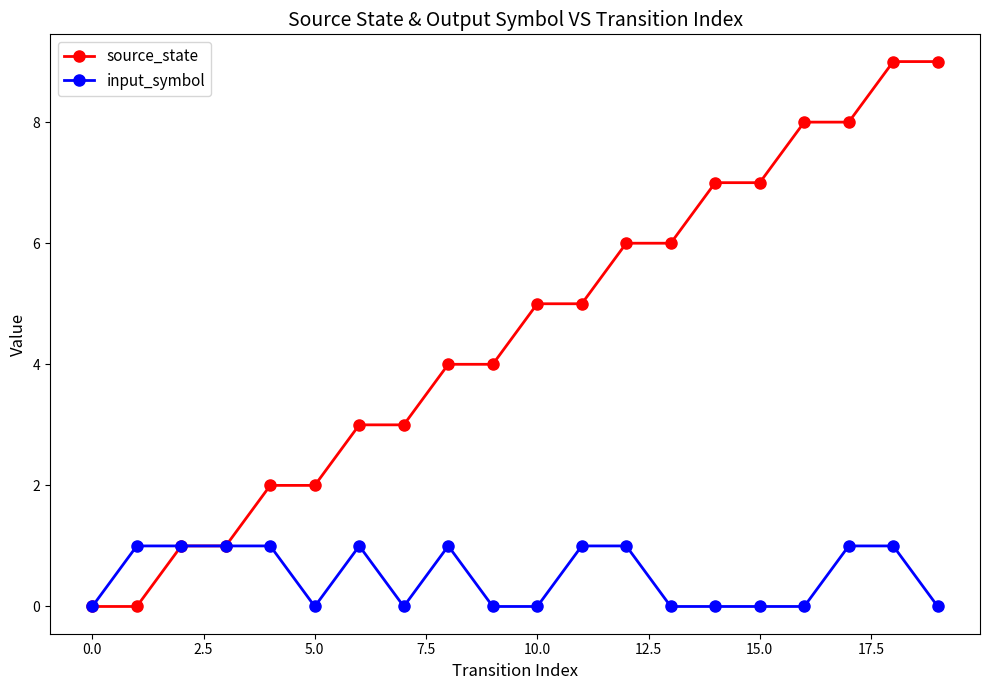

How many series are shown in this chart?

2